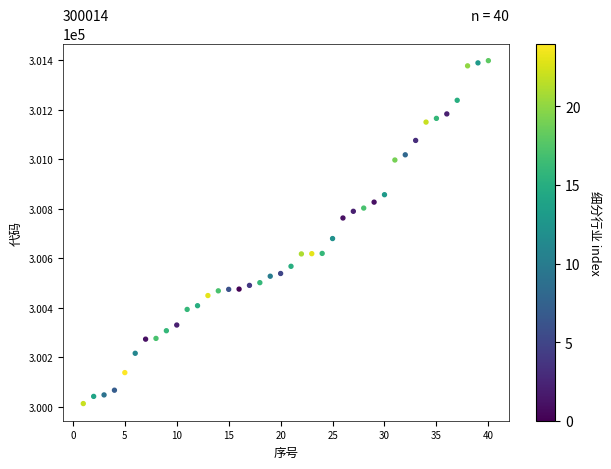

What Y value in the scatter plot is closest to 300706?

300680